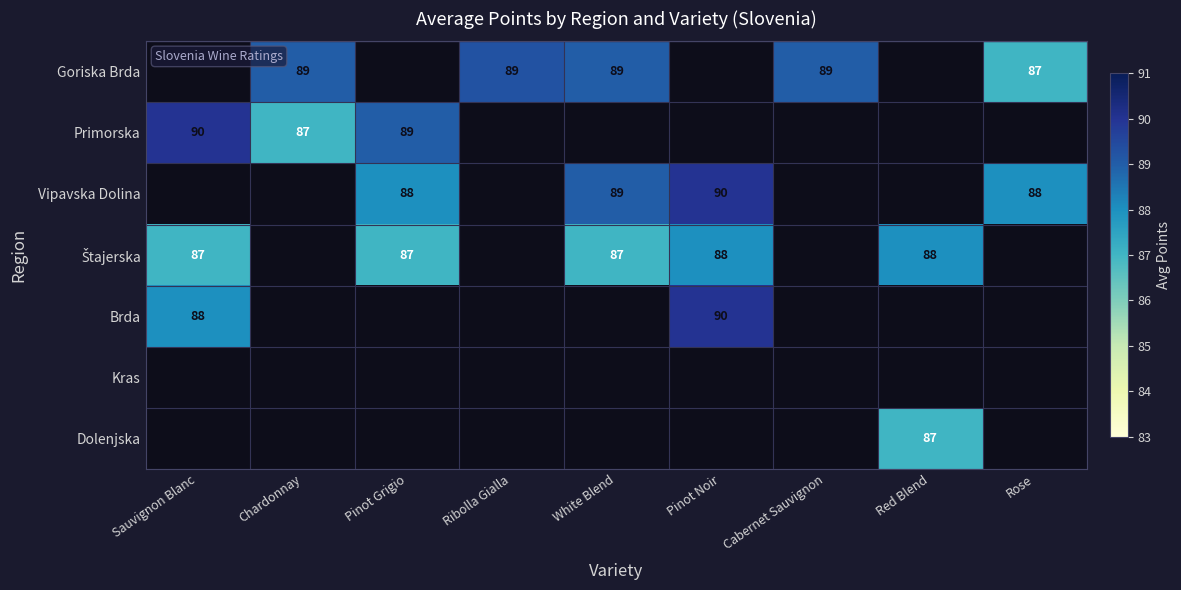

At which category is the sum across all series the highest?

Pinot Noir